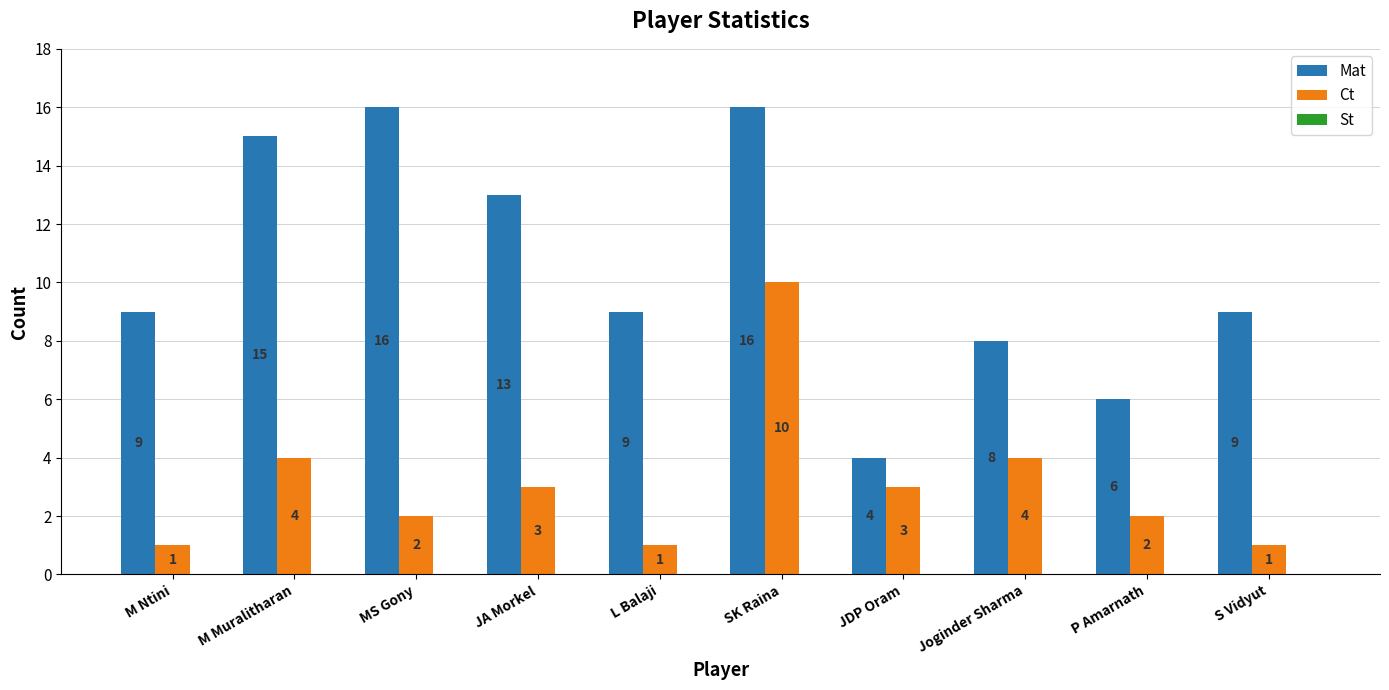

What is the minimum value for Mat?

4